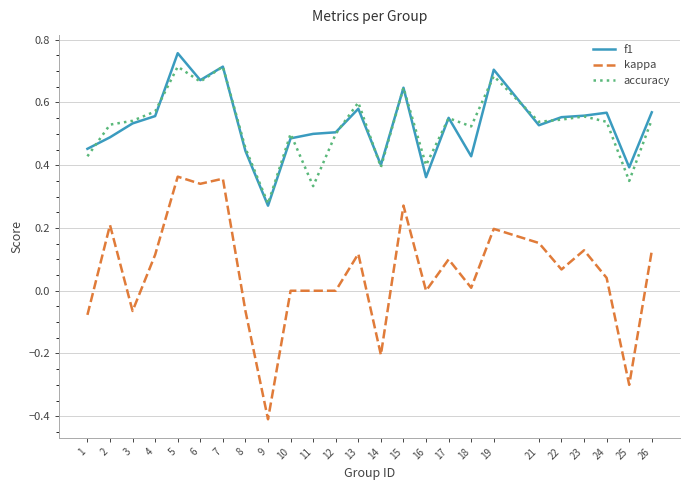

Which series has the largest range (max minus min)?

kappa